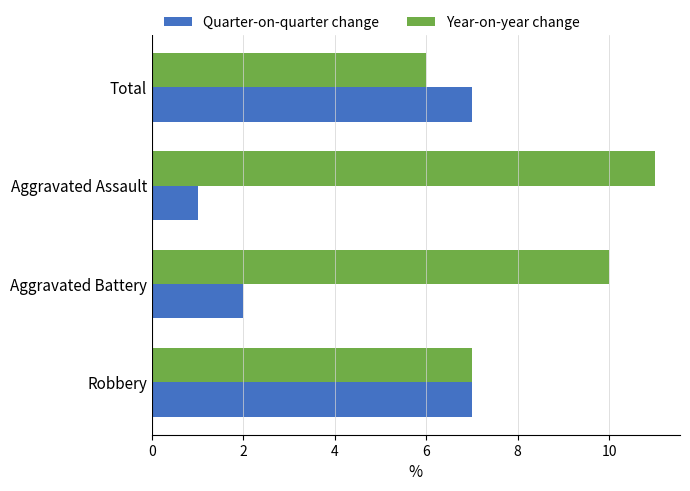

At Aggravated Assault, list the series in order from largest to smallest.

Year-on-year change, Quarter-on-quarter change